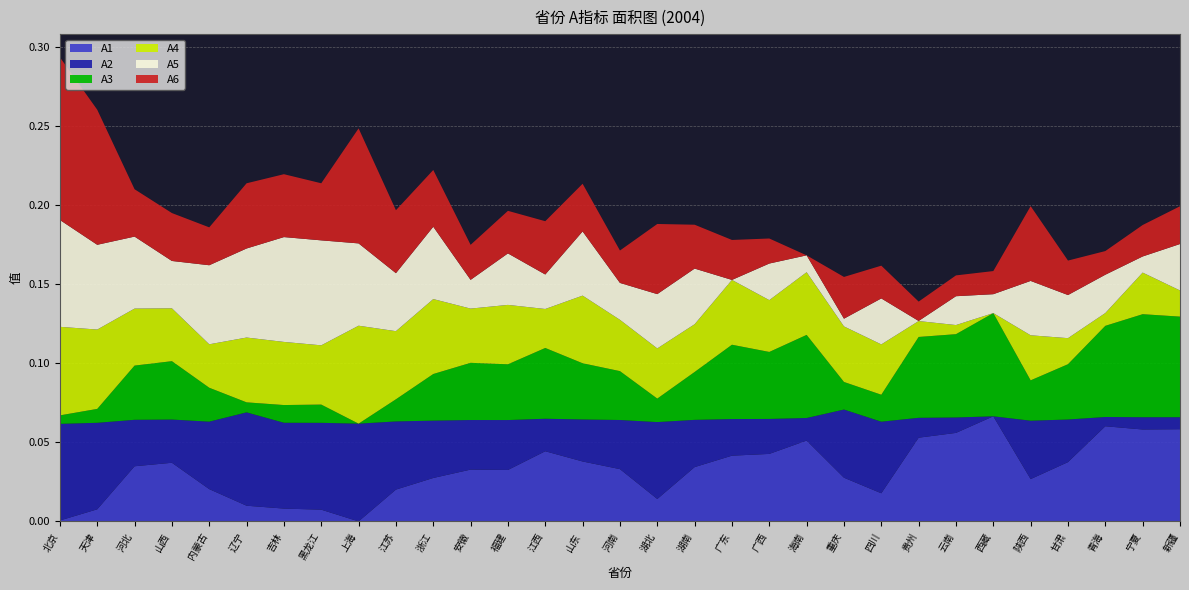

Reading right to left, transcribe all the data shown in this chart.

A1: 新疆=0.1	宁夏=0.1	青海=0.1	甘肃=0.0	陕西=0.0	西藏=0.1	云南=0.1	贵州=0.1	四川=0.0	重庆=0.0	海南=0.1	广西=0.0	广东=0.0	湖南=0.0	湖北=0.0	河南=0.0	山东=0.0	江西=0.0	福建=0.0	安徽=0.0	浙江=0.0	江苏=0.0	上海=0.0	黑龙江=0.0	吉林=0.0	辽宁=0.0	内蒙古=0.0	山西=0.0	河北=0.0	天津=0.0	北京=0.0
A2: 新疆=0.0	宁夏=0.0	青海=0.0	甘肃=0.0	陕西=0.0	西藏=0.0	云南=0.0	贵州=0.0	四川=0.0	重庆=0.0	海南=0.0	广西=0.0	广东=0.0	湖南=0.0	湖北=0.0	河南=0.0	山东=0.0	江西=0.0	福建=0.0	安徽=0.0	浙江=0.0	江苏=0.0	上海=0.1	黑龙江=0.1	吉林=0.1	辽宁=0.1	内蒙古=0.0	山西=0.0	河北=0.0	天津=0.1	北京=0.1
A3: 新疆=0.1	宁夏=0.1	青海=0.1	甘肃=0.0	陕西=0.0	西藏=0.1	云南=0.1	贵州=0.1	四川=0.0	重庆=0.0	海南=0.1	广西=0.0	广东=0.0	湖南=0.0	湖北=0.0	河南=0.0	山东=0.0	江西=0.0	福建=0.0	安徽=0.0	浙江=0.0	江苏=0.0	上海=0.0	黑龙江=0.0	吉林=0.0	辽宁=0.0	内蒙古=0.0	山西=0.0	河北=0.0	天津=0.0	北京=0.0
A4: 新疆=0.0	宁夏=0.0	青海=0.0	甘肃=0.0	陕西=0.0	西藏=0.0	云南=0.0	贵州=0.0	四川=0.0	重庆=0.0	海南=0.0	广西=0.0	广东=0.0	湖南=0.0	湖北=0.0	河南=0.0	山东=0.0	江西=0.0	福建=0.0	安徽=0.0	浙江=0.0	江苏=0.0	上海=0.1	黑龙江=0.0	吉林=0.0	辽宁=0.0	内蒙古=0.0	山西=0.0	河北=0.0	天津=0.1	北京=0.1
A5: 新疆=0.0	宁夏=0.0	青海=0.0	甘肃=0.0	陕西=0.0	西藏=0.0	云南=0.0	贵州=0.0	四川=0.0	重庆=0.0	海南=0.0	广西=0.0	广东=0.0	湖南=0.0	湖北=0.0	河南=0.0	山东=0.0	江西=0.0	福建=0.0	安徽=0.0	浙江=0.0	江苏=0.0	上海=0.1	黑龙江=0.1	吉林=0.1	辽宁=0.1	内蒙古=0.1	山西=0.0	河北=0.0	天津=0.1	北京=0.1
A6: 新疆=0.0	宁夏=0.0	青海=0.0	甘肃=0.0	陕西=0.0	西藏=0.0	云南=0.0	贵州=0.0	四川=0.0	重庆=0.0	海南=0.0	广西=0.0	广东=0.0	湖南=0.0	湖北=0.0	河南=0.0	山东=0.0	江西=0.0	福建=0.0	安徽=0.0	浙江=0.0	江苏=0.0	上海=0.1	黑龙江=0.0	吉林=0.0	辽宁=0.0	内蒙古=0.0	山西=0.0	河北=0.0	天津=0.1	北京=0.1